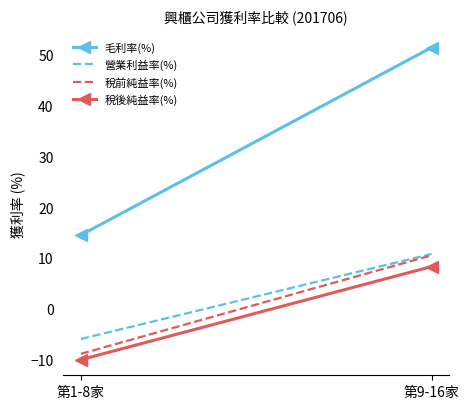

Reading right to left, what are all the values shown in this chart?

毛利率(%): 第9-16家=51.5	第1-8家=14.5
營業利益率(%): 第9-16家=10.8	第1-8家=-6.0
稅前純益率(%): 第9-16家=10.5	第1-8家=-8.9
稅後純益率(%): 第9-16家=8.3	第1-8家=-10.1